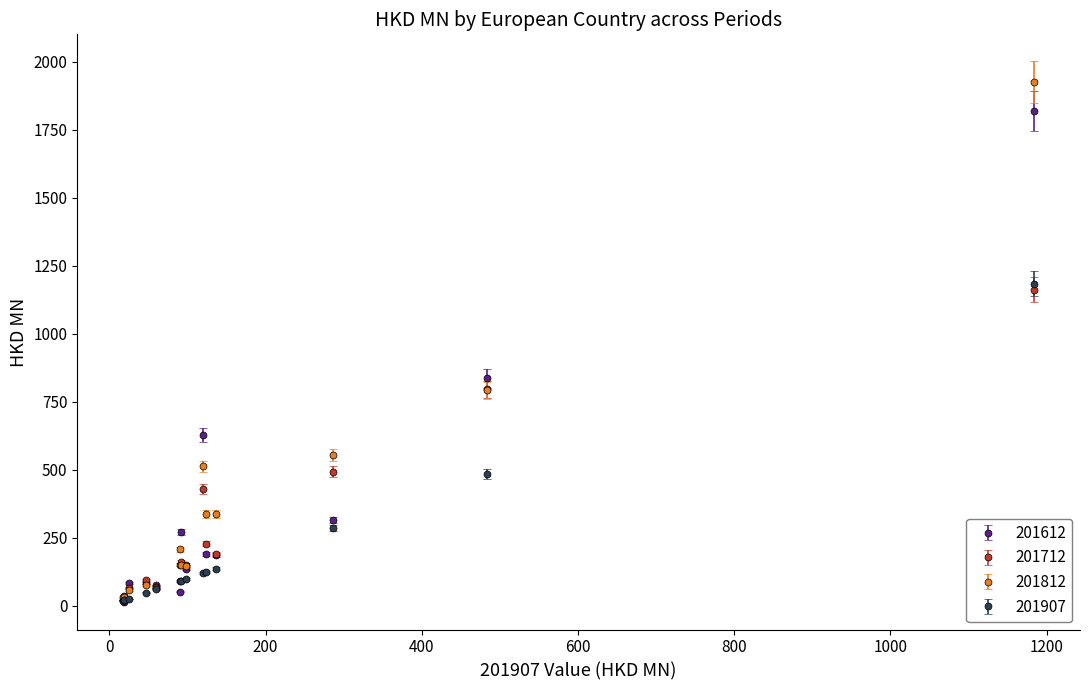

True or false: 201612 has more than 2 points higher than both neighbors.

True